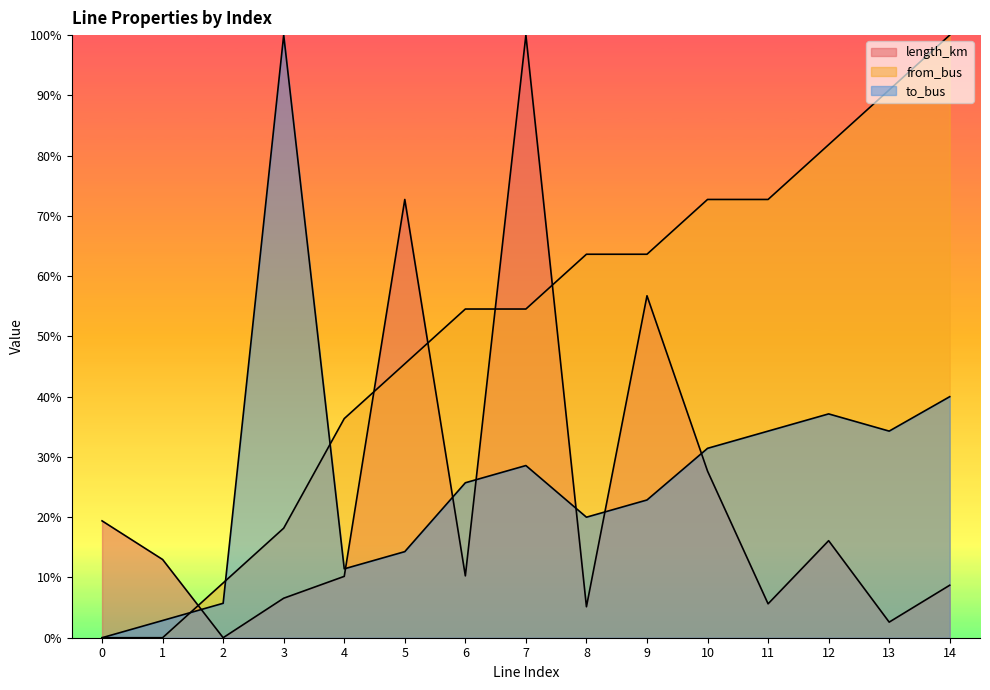

How many series are shown in this chart?

3